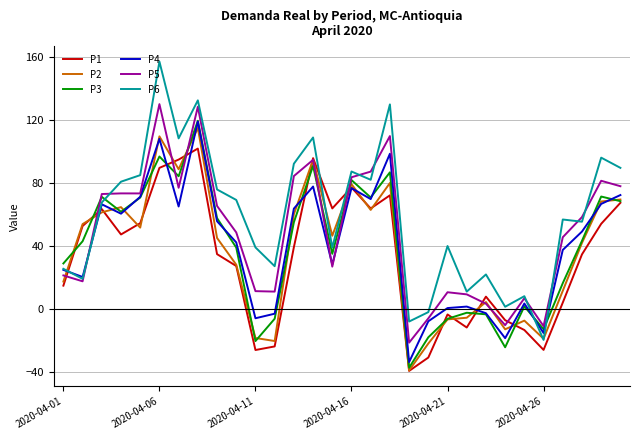

What is the maximum value shown in the chart?

157.3